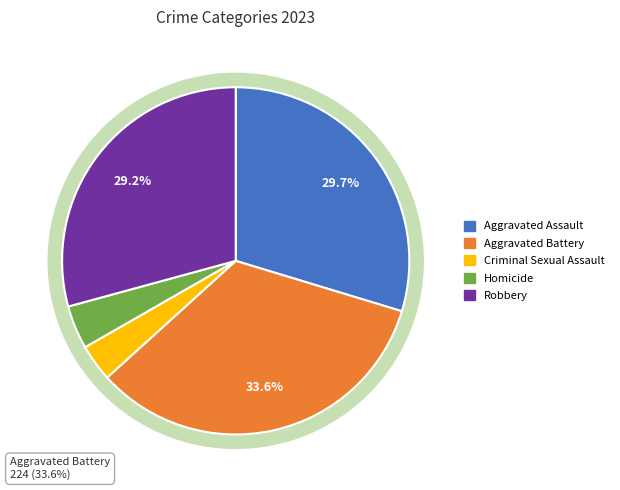

What percentage is NOT represented by Criminal Sexual Assault?

96.6%